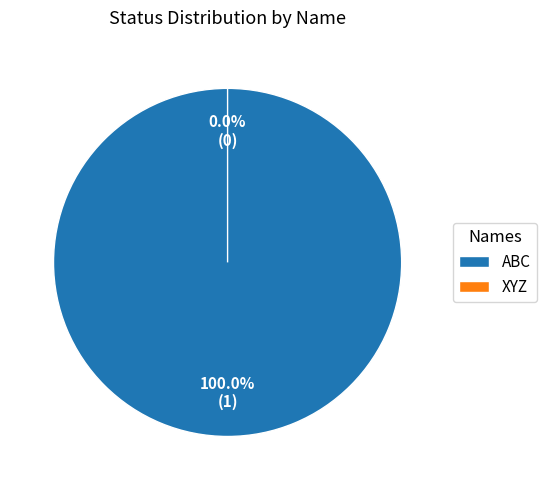

Combined, what portion of the pie is ABC and XYZ?

100.0%